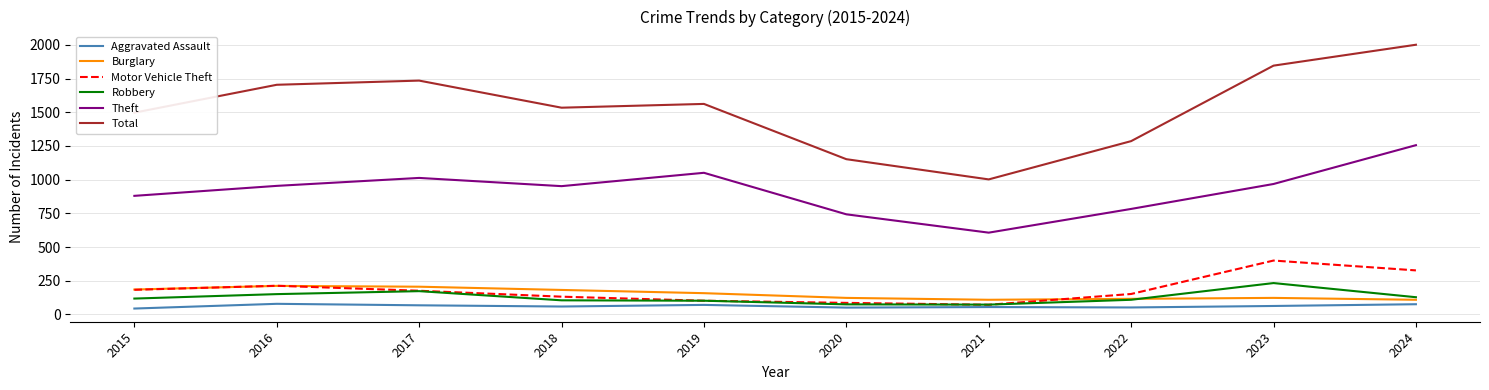

Is it true that Total equals 1002 at 2021?

True